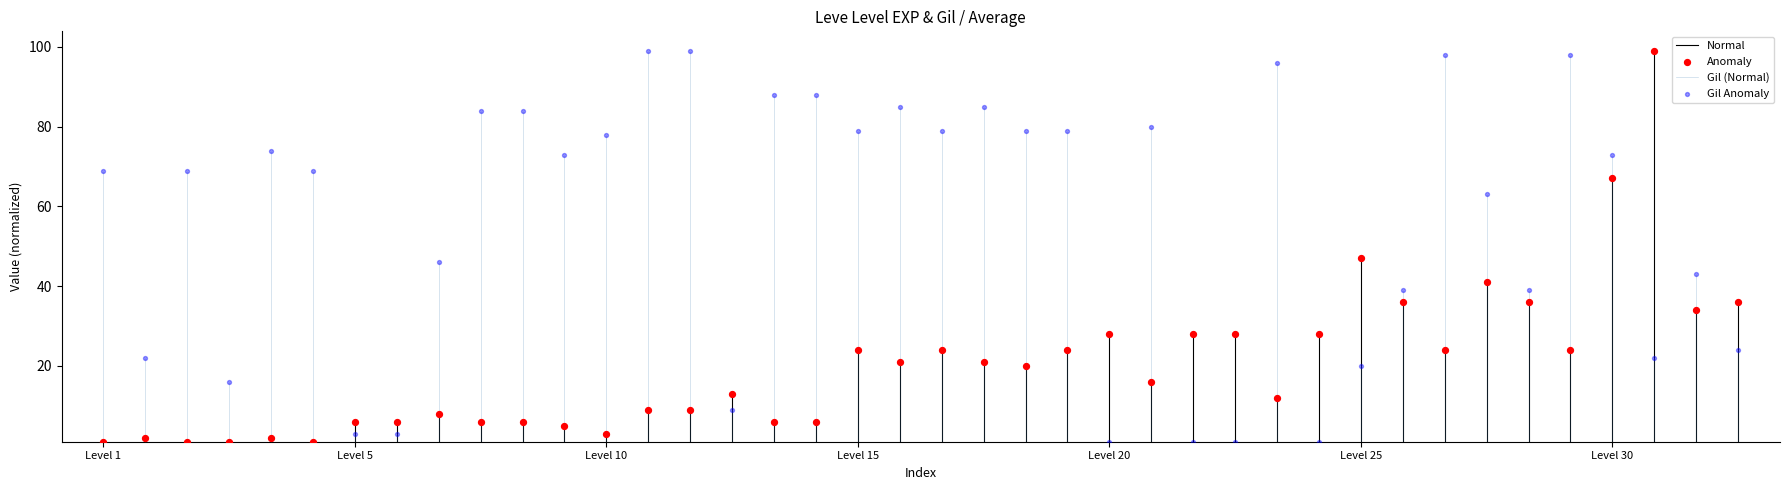

Across all data points, what is the range of Y values (max minus min)?

98